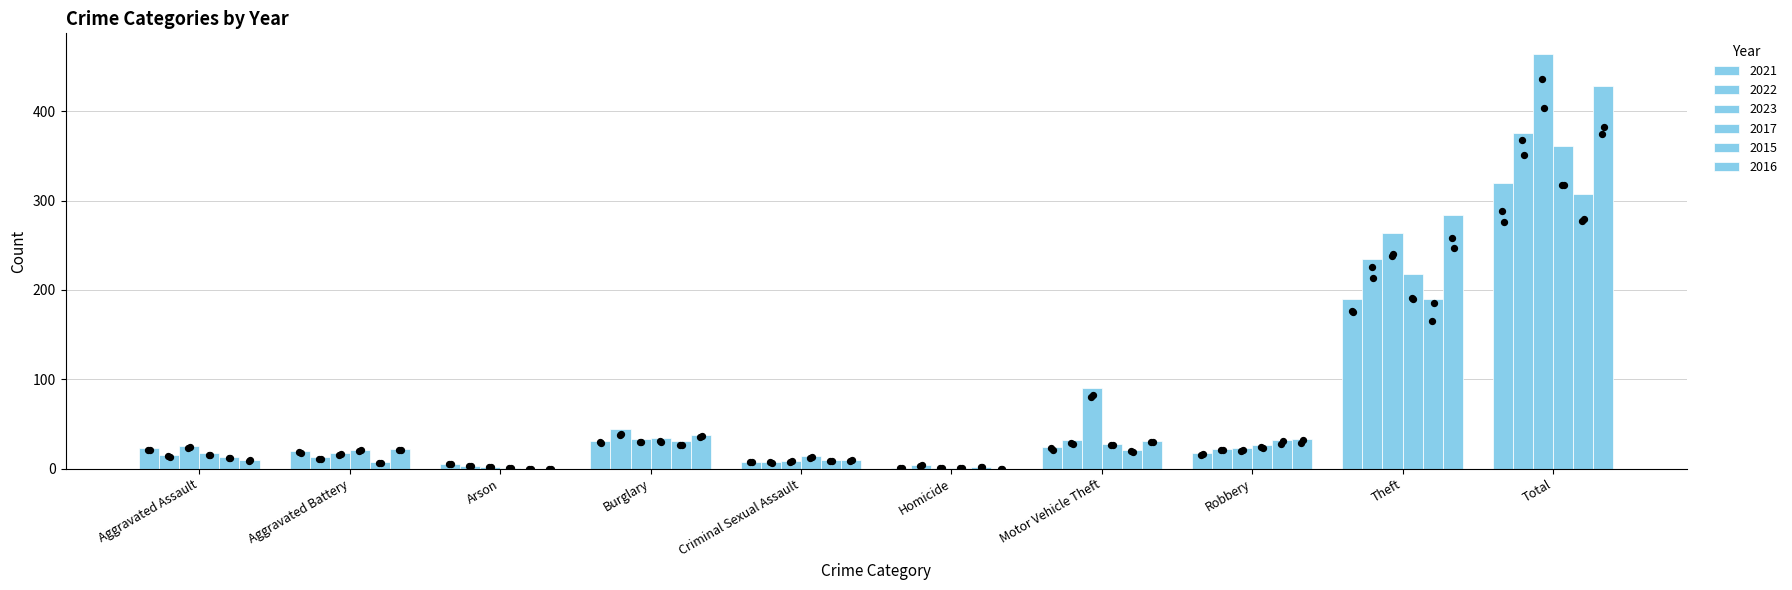

Which series contains the lowest Y value?

2015